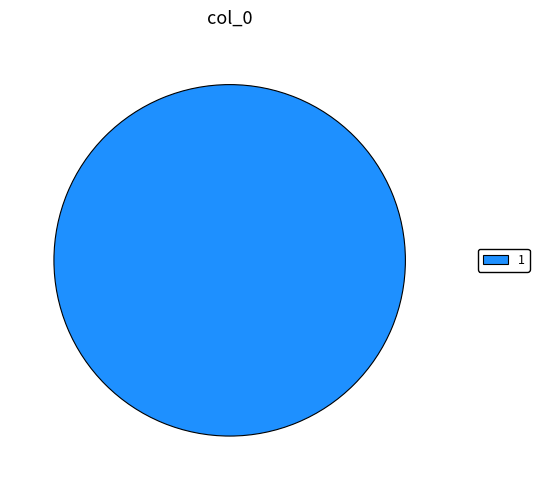

Which category accounts for the majority?

1